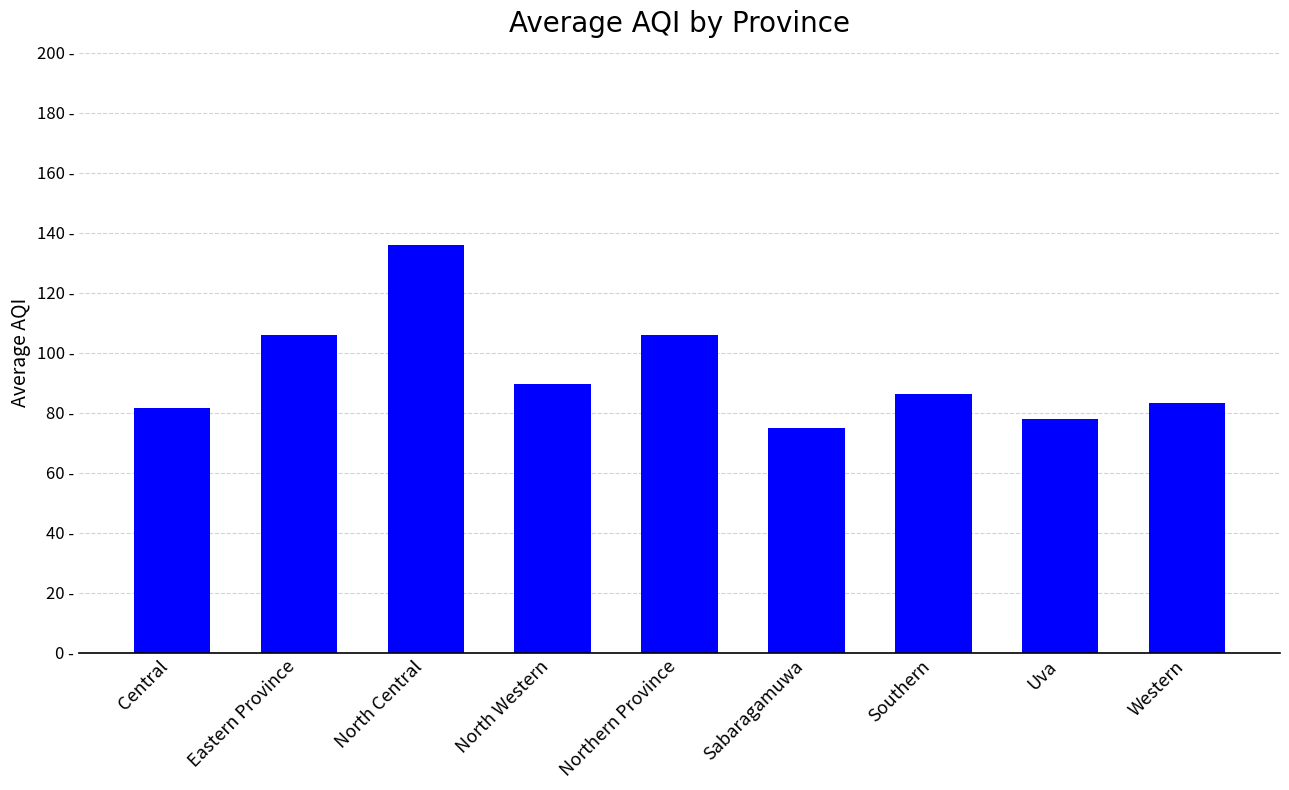

The chart shows a value of 111.8 at Central. True or false?

False